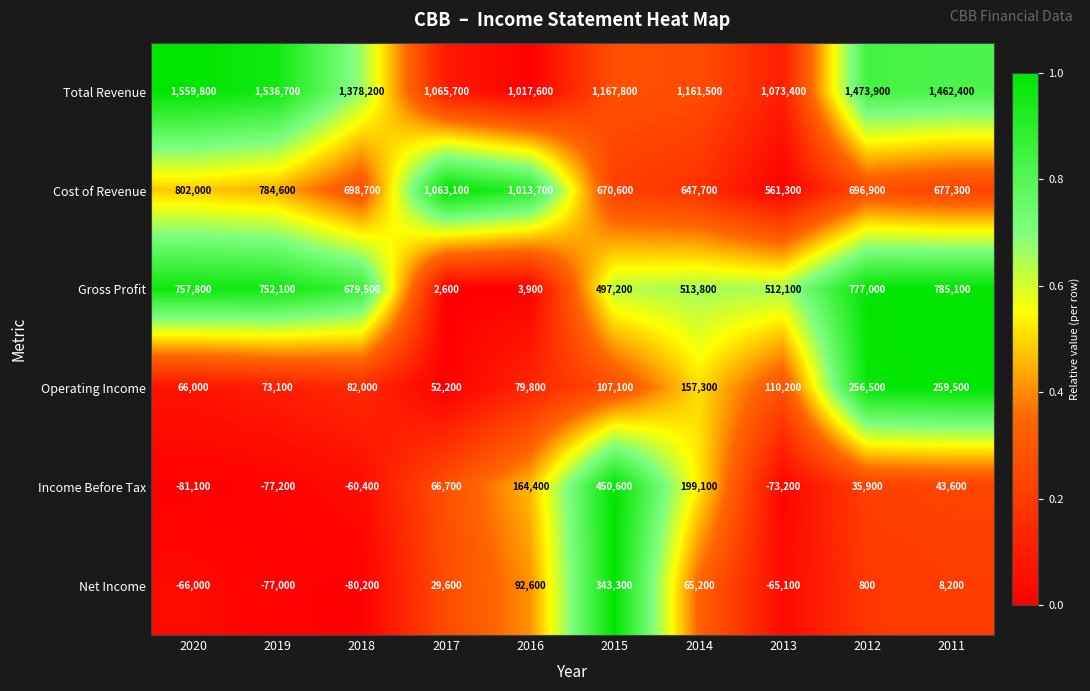

Is it true that Operating Income equals 79800 at 2016?

True